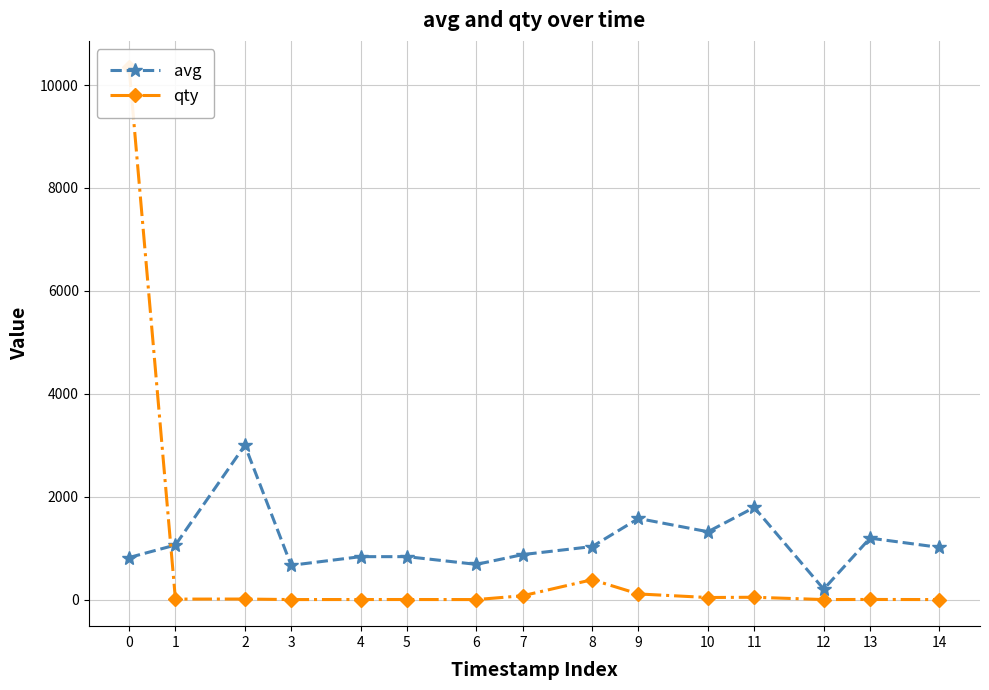

Is the value of avg at 3 greater than the value of qty at 8?

Yes